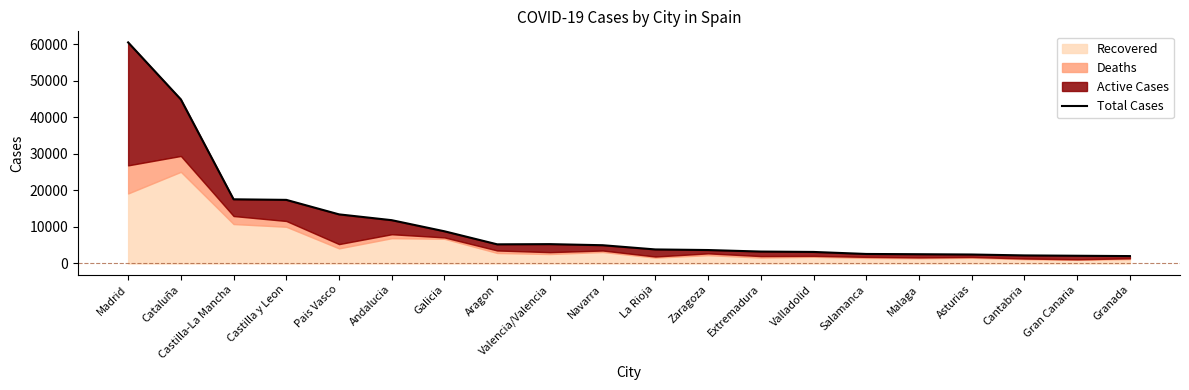

What is the value of the 14th point from the left?

3154